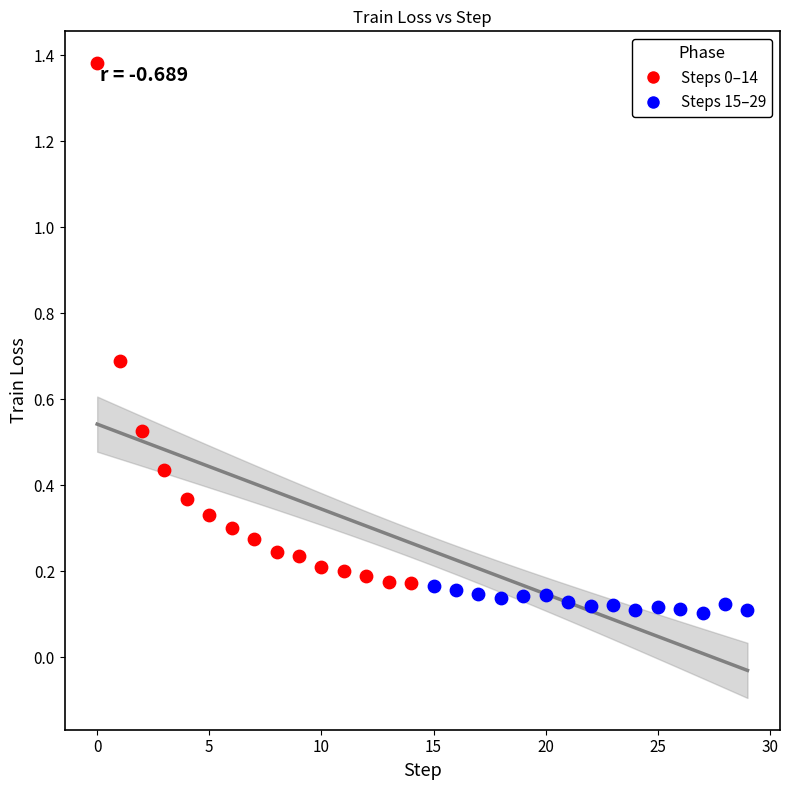

Which series contains the highest Y value?

Steps 0–14